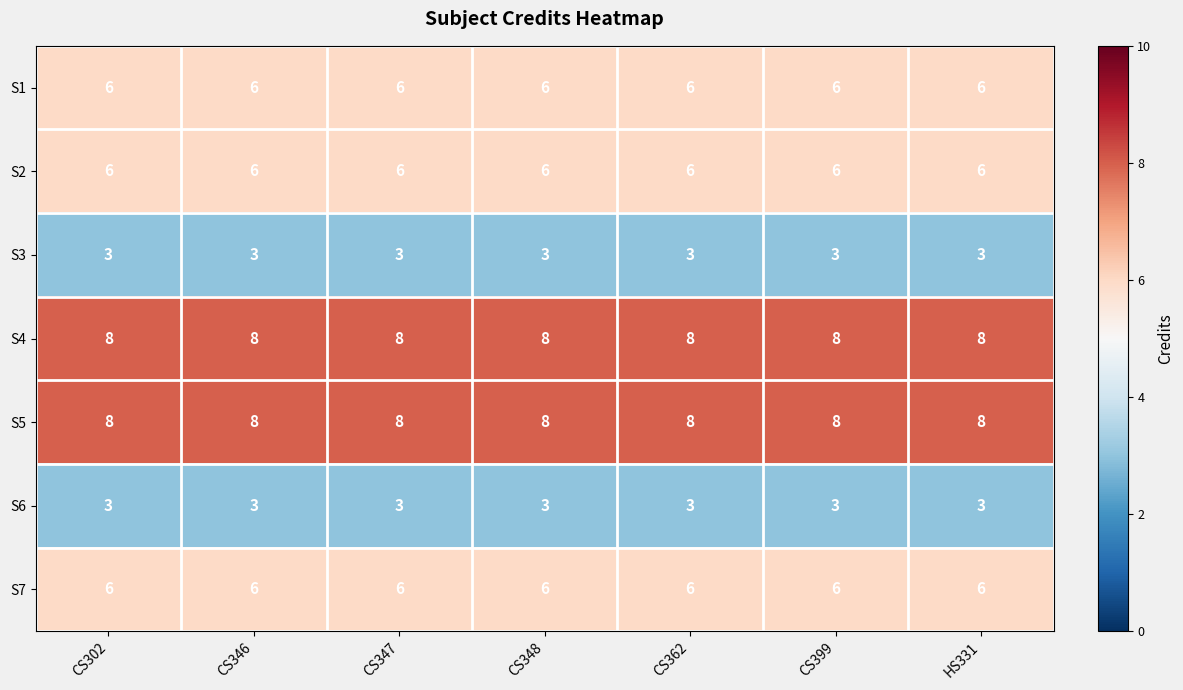

At how many categories does at least one series exceed 7?

7